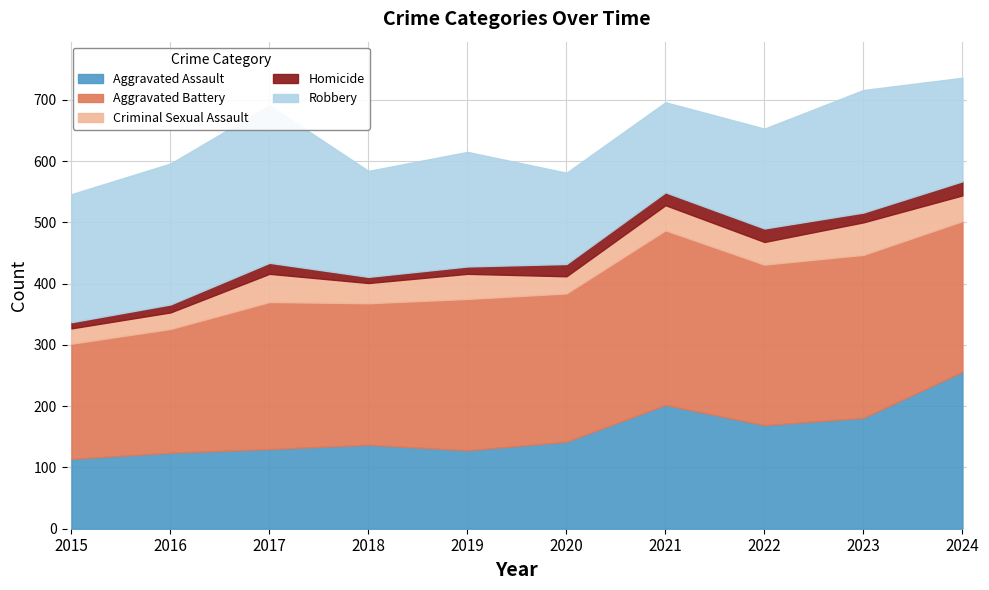

What is the total value across all series at 2022?

653